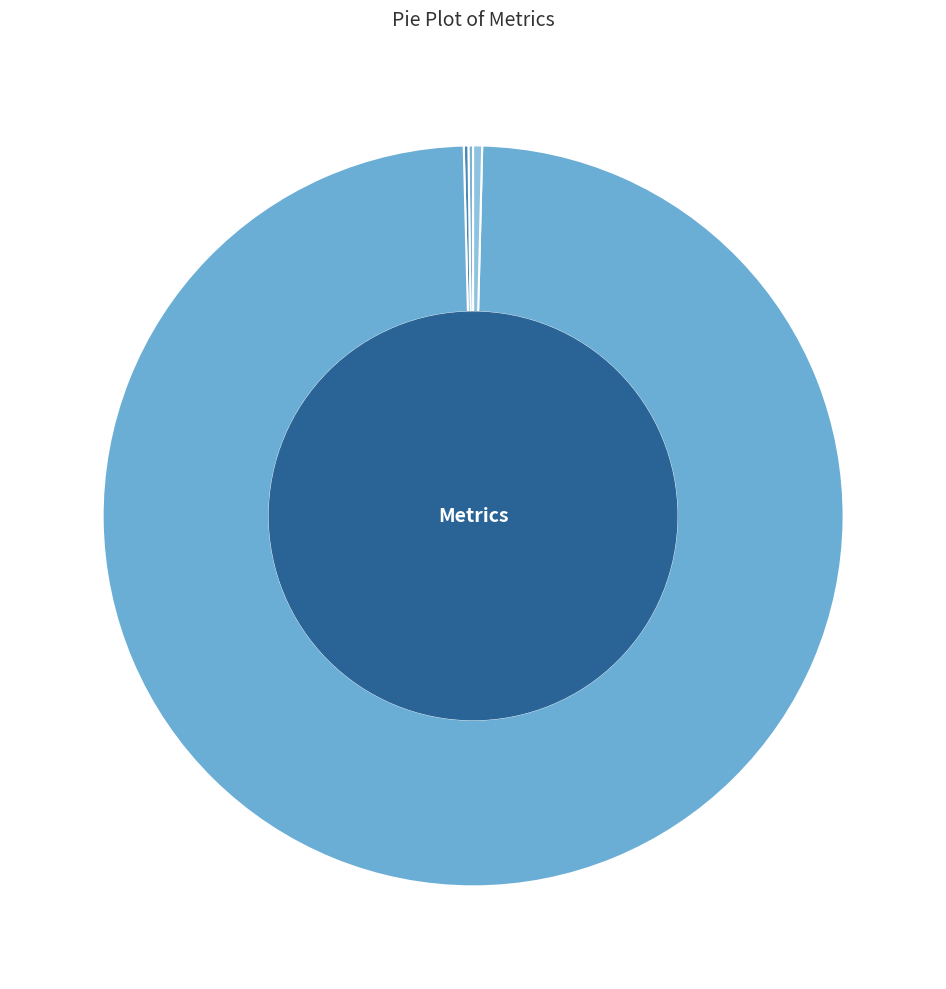

What is the largest slice in the pie chart?

Training Time